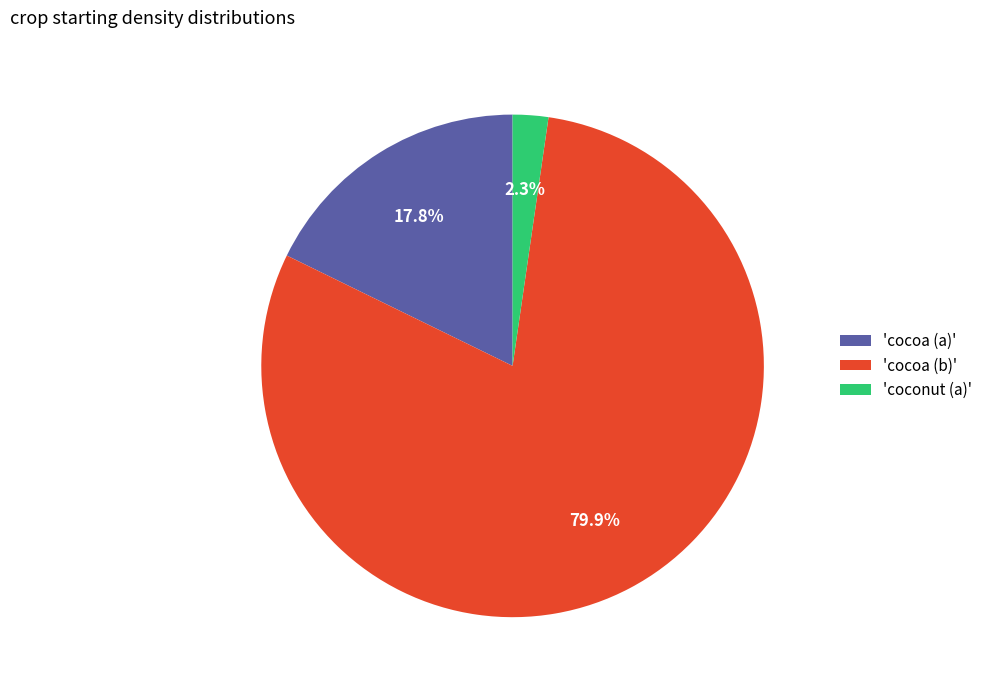

Which has a higher value, 'coconut (a)' or 'cocoa (a)'?

'cocoa (a)'